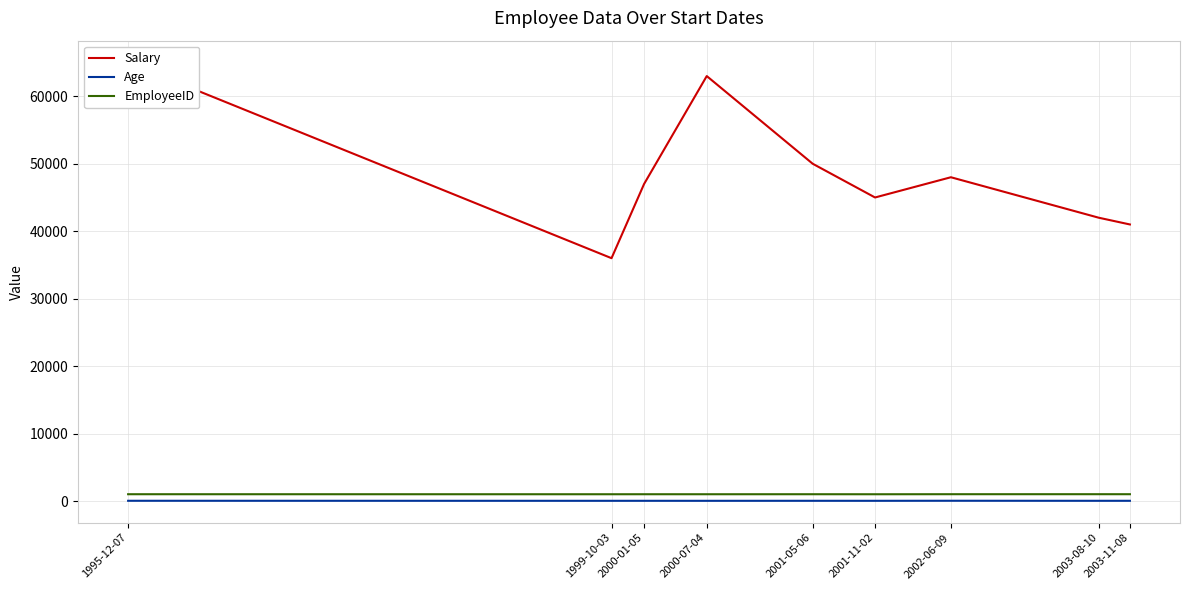

The value of Age at 2000-01-05 is 31. True or false?

True